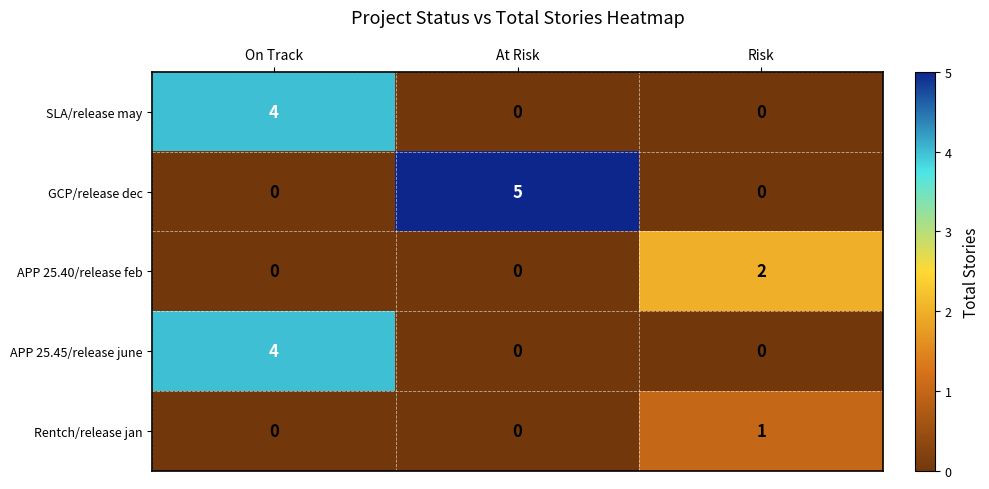

What is the difference between the maximum and minimum values in the SLA/release may series?

4